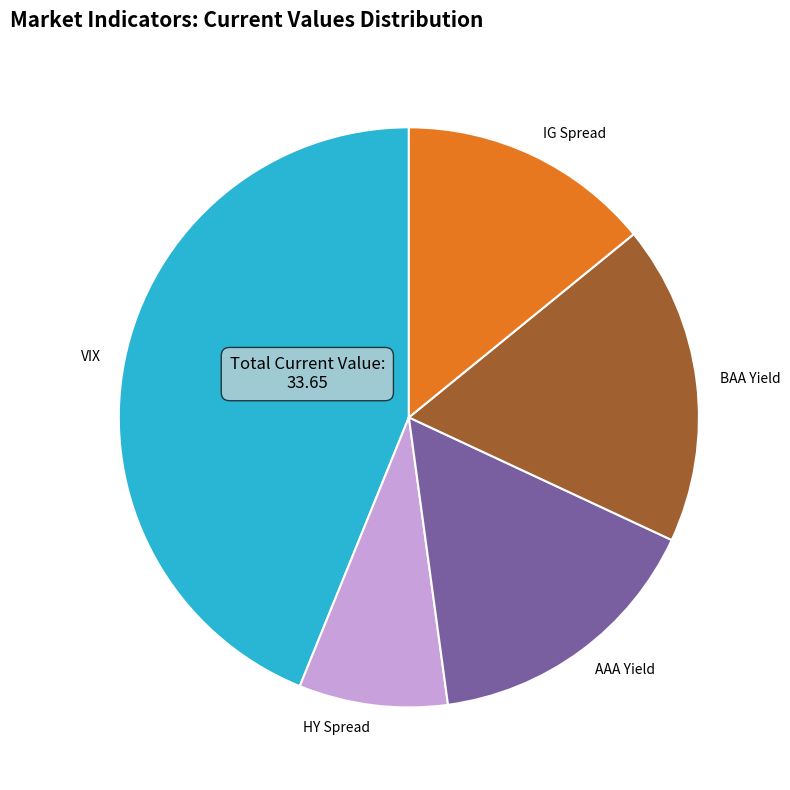

Is it true that AAA Yield is 16% of the pie?

True